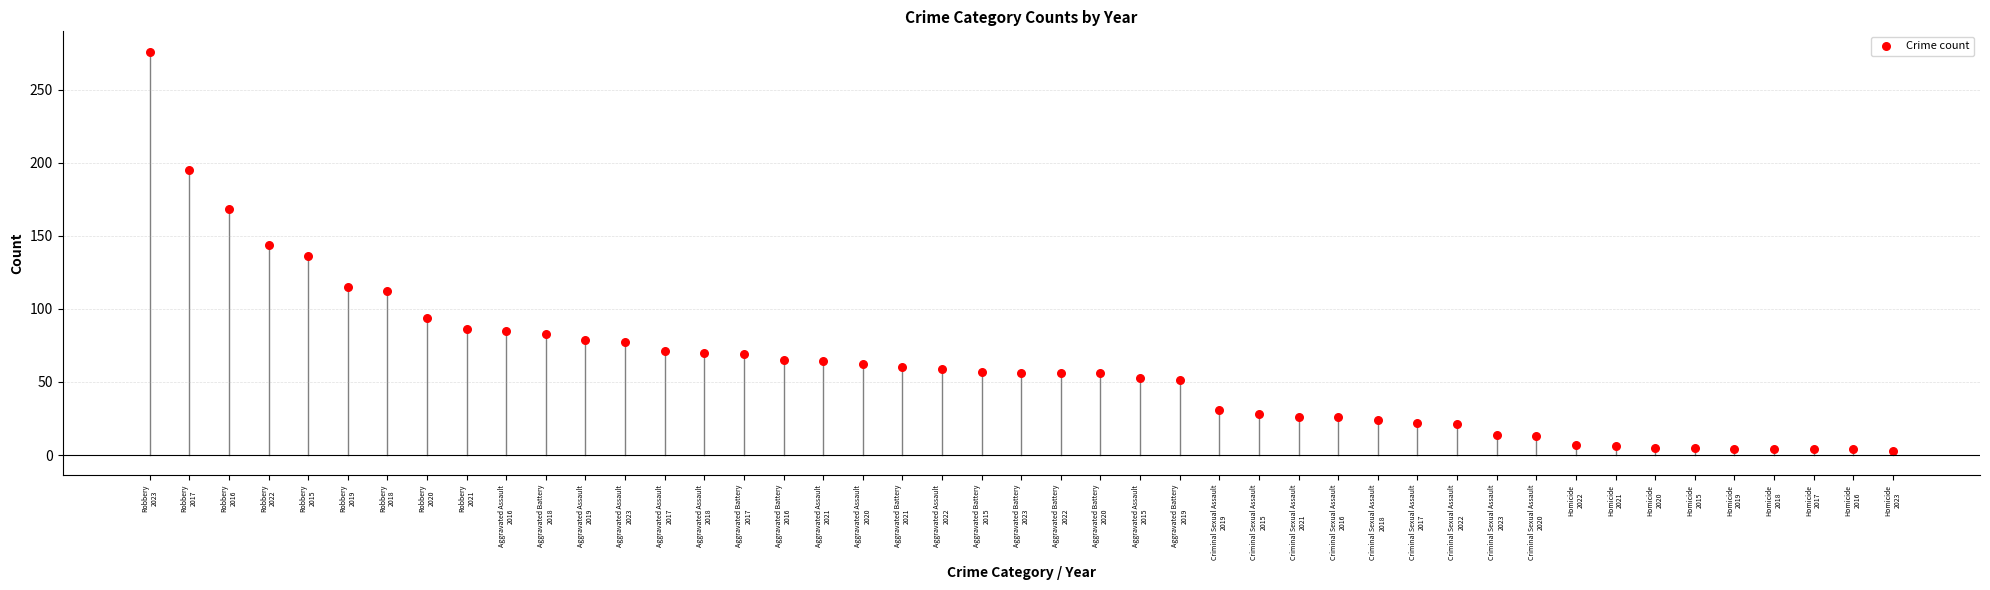

What is the range of Y values (max minus min)?

273